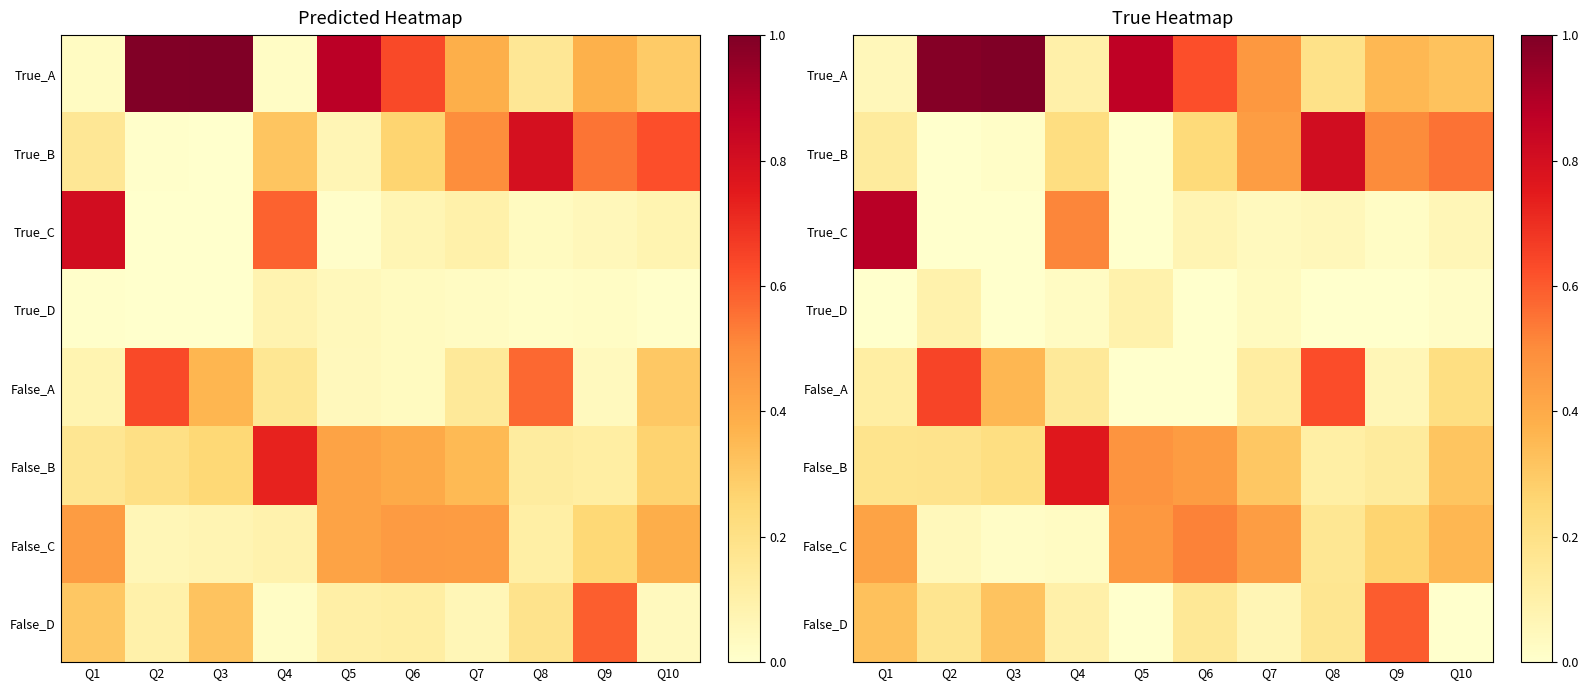

What is the approximate value of False_C at Q7?

0.4